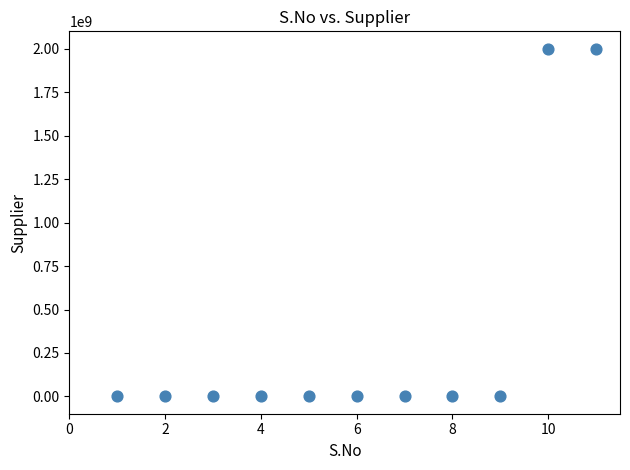

What is the range of X values (max minus min)?

10